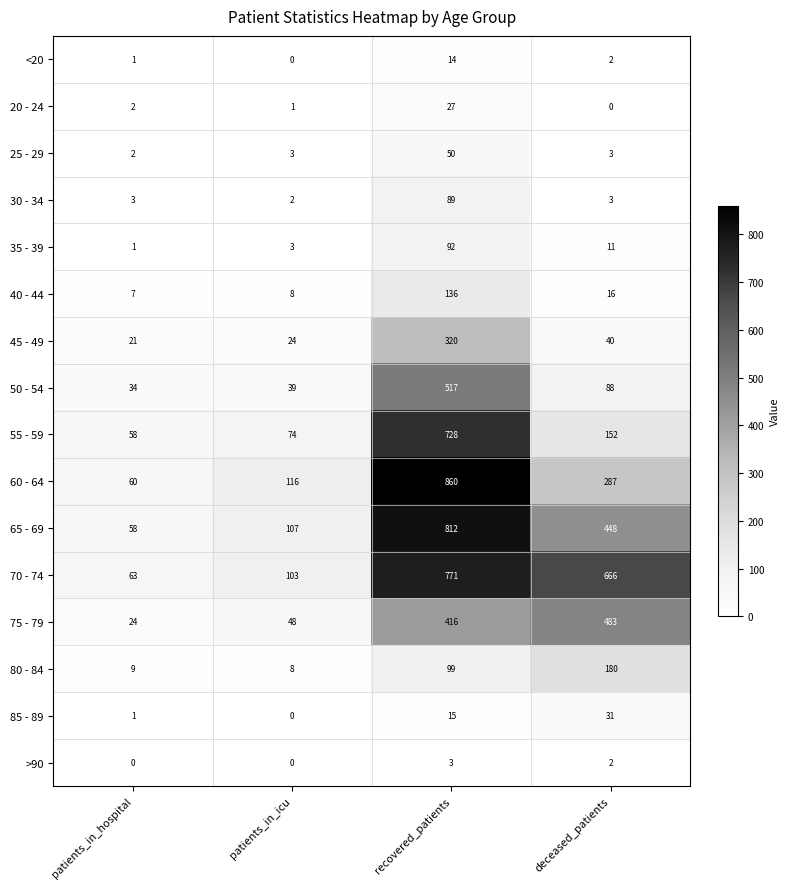

At which label does 85 - 89 reach its minimum?

patients_in_icu